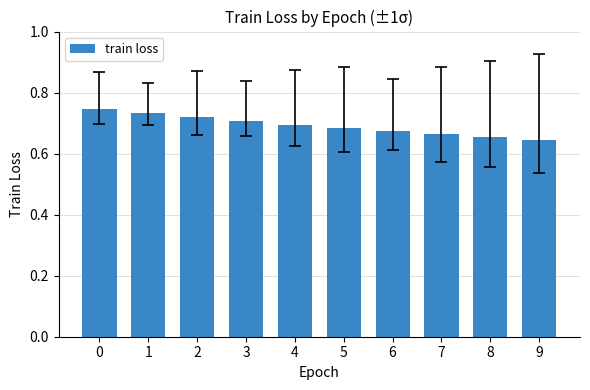

Between 4 and 8, which is larger?

4